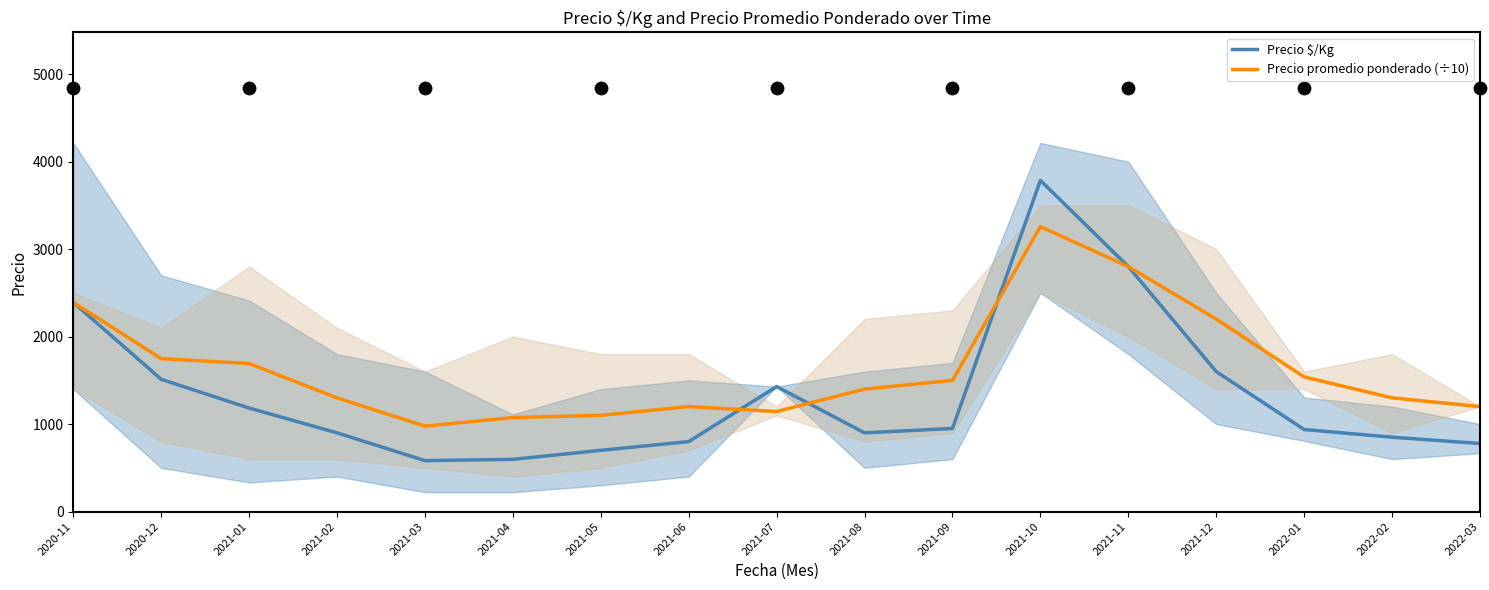

What is the total value across all series at 2021-02?

2200.0